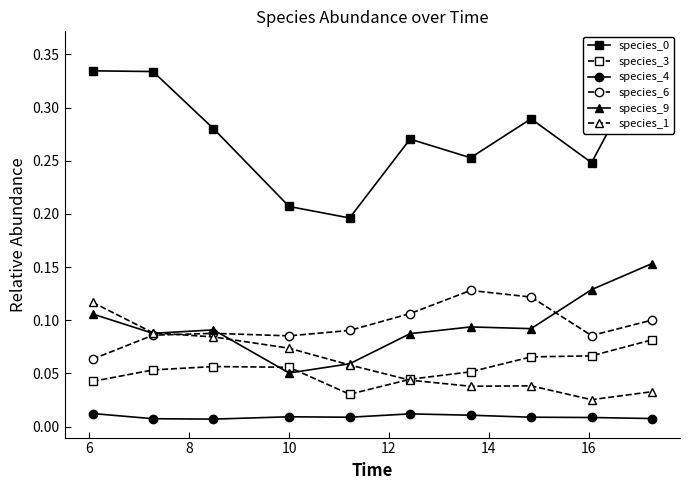

True or false: species_9 and species_4 cross at least once.

False